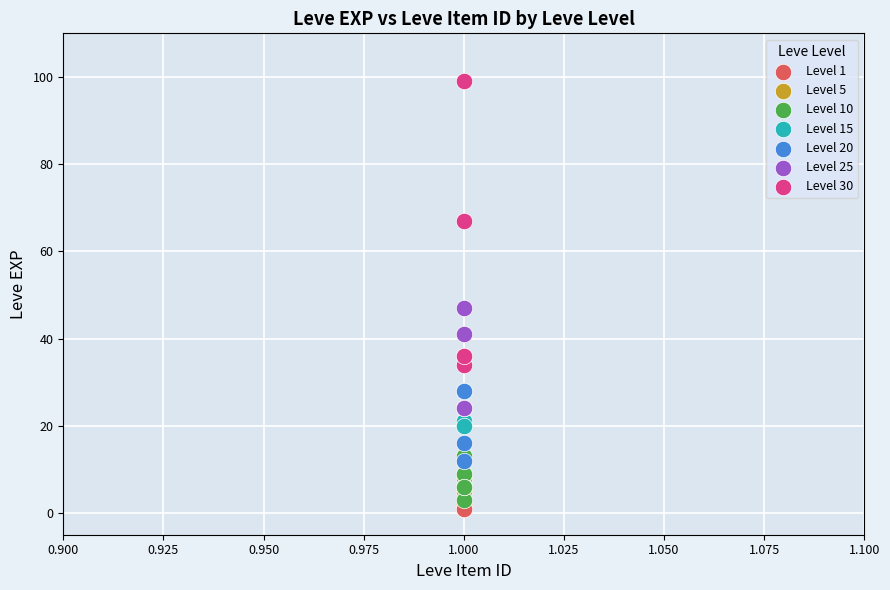

Which series reaches the maximum Y coordinate?

Level 30